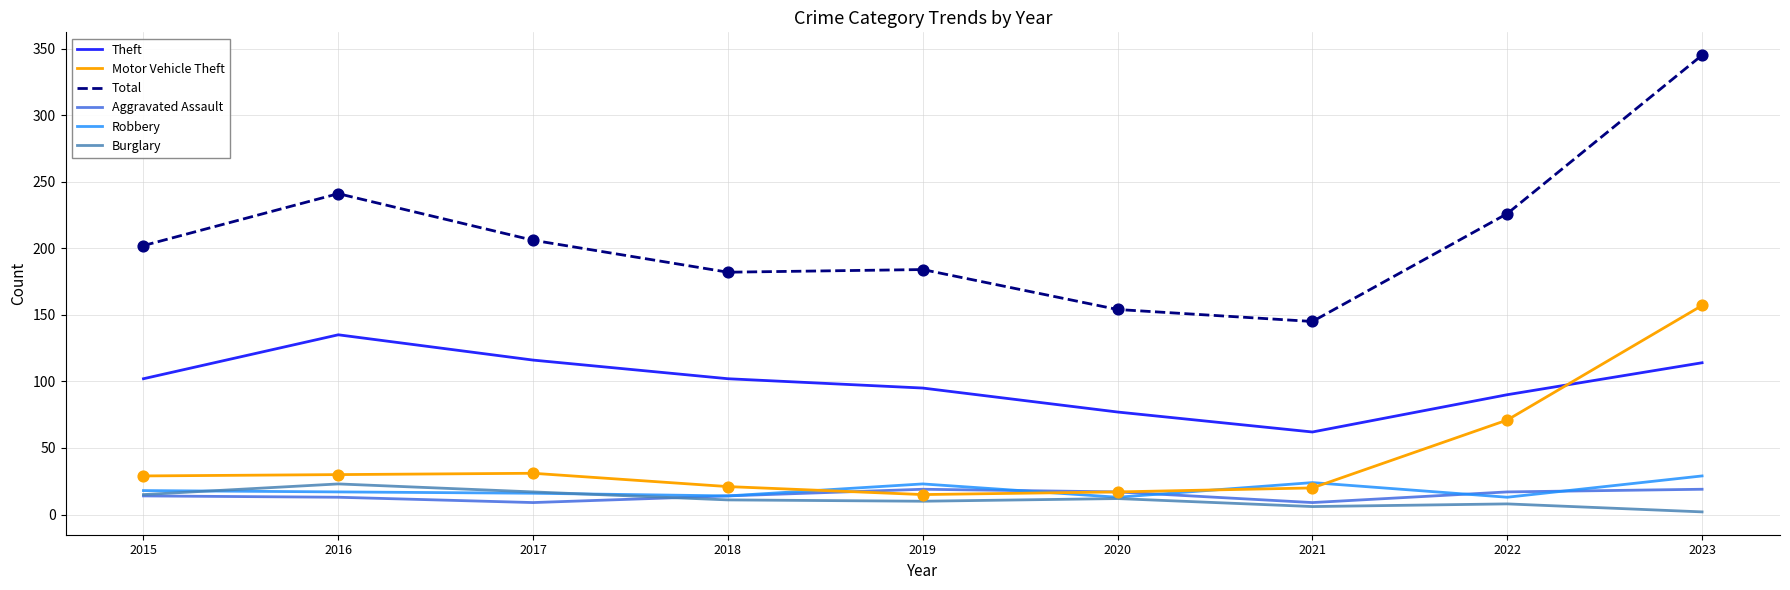

What is the spread (max minus min) of values at 2017?

197